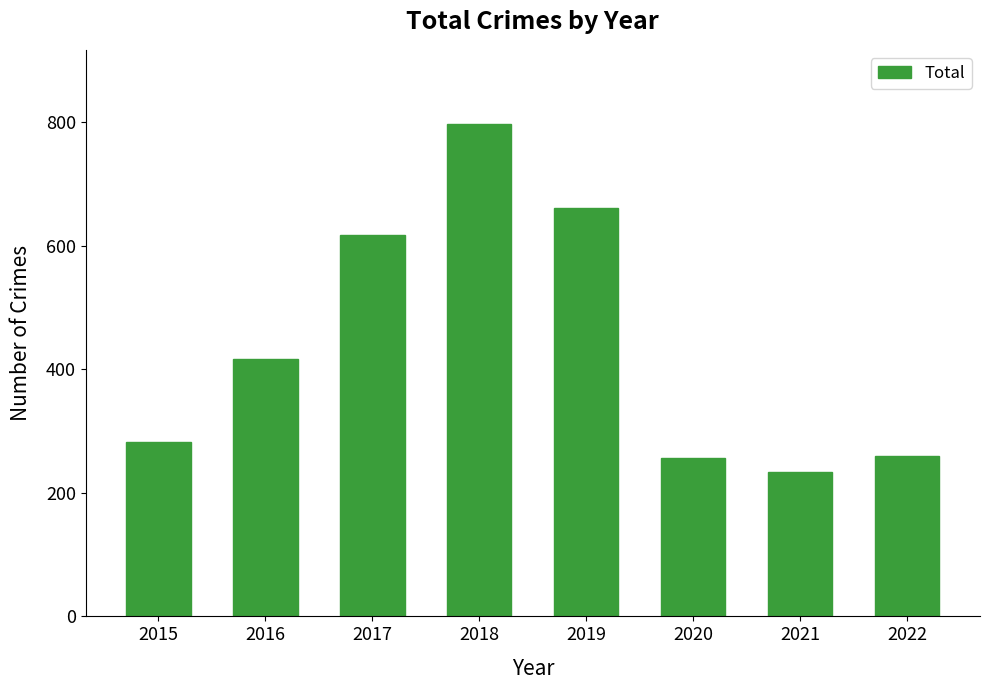

What is the smallest value displayed?

234